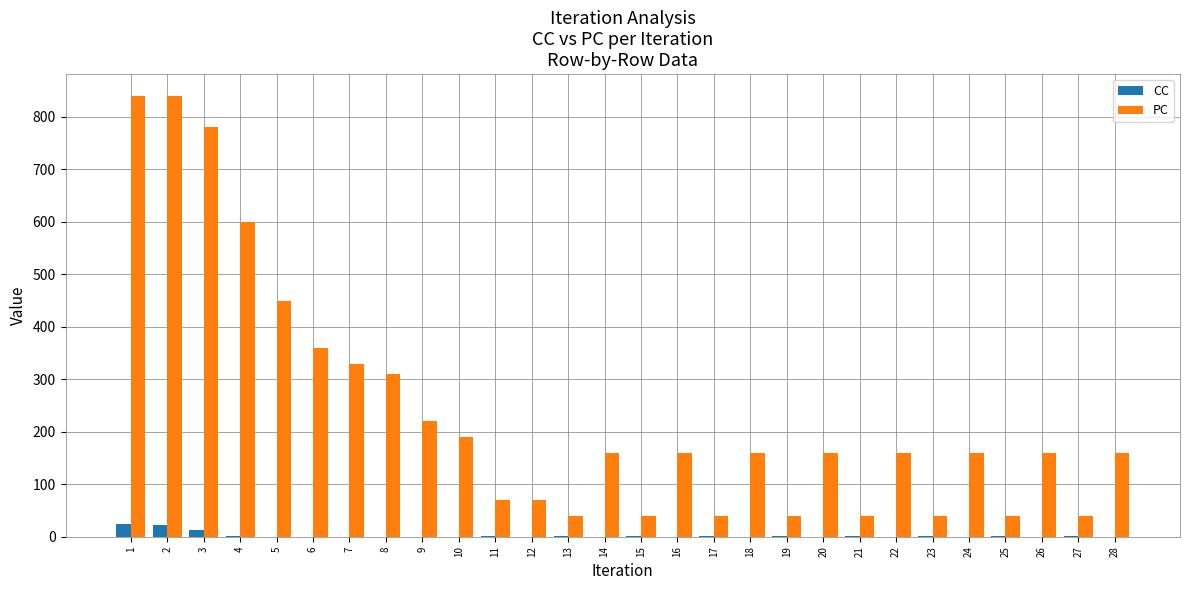

What is the sum of all PC values?

6660